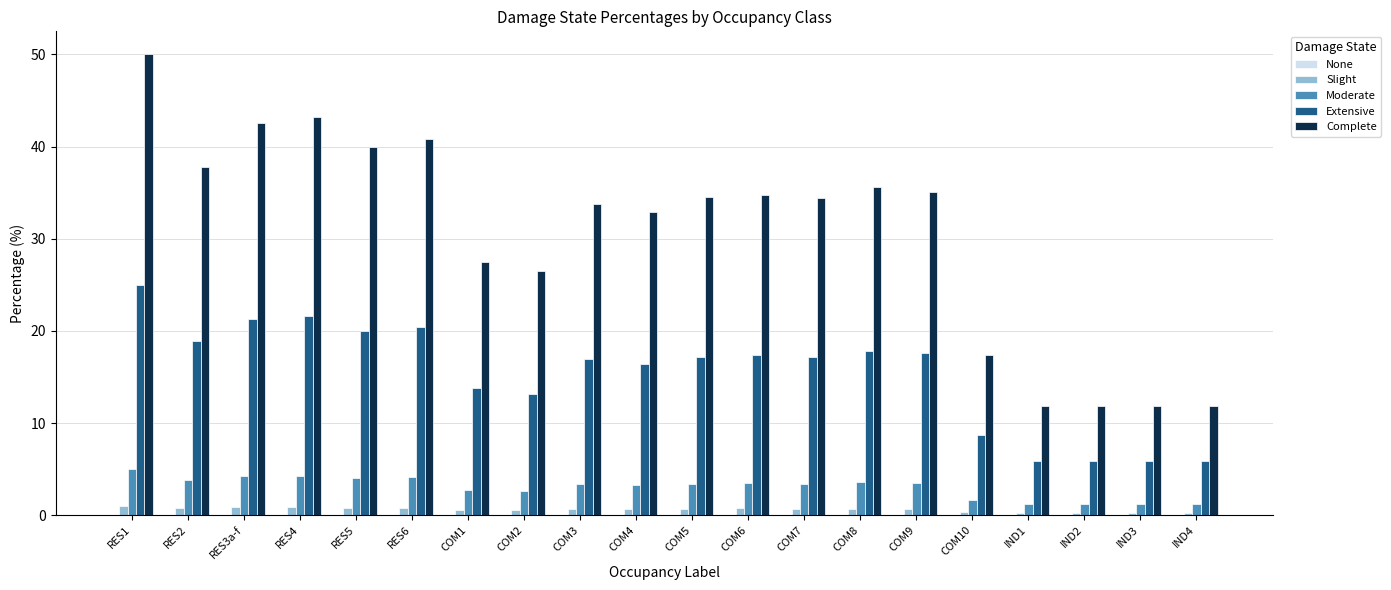

What is the difference between the Slight values at RES3a-f and COM8?

0.2